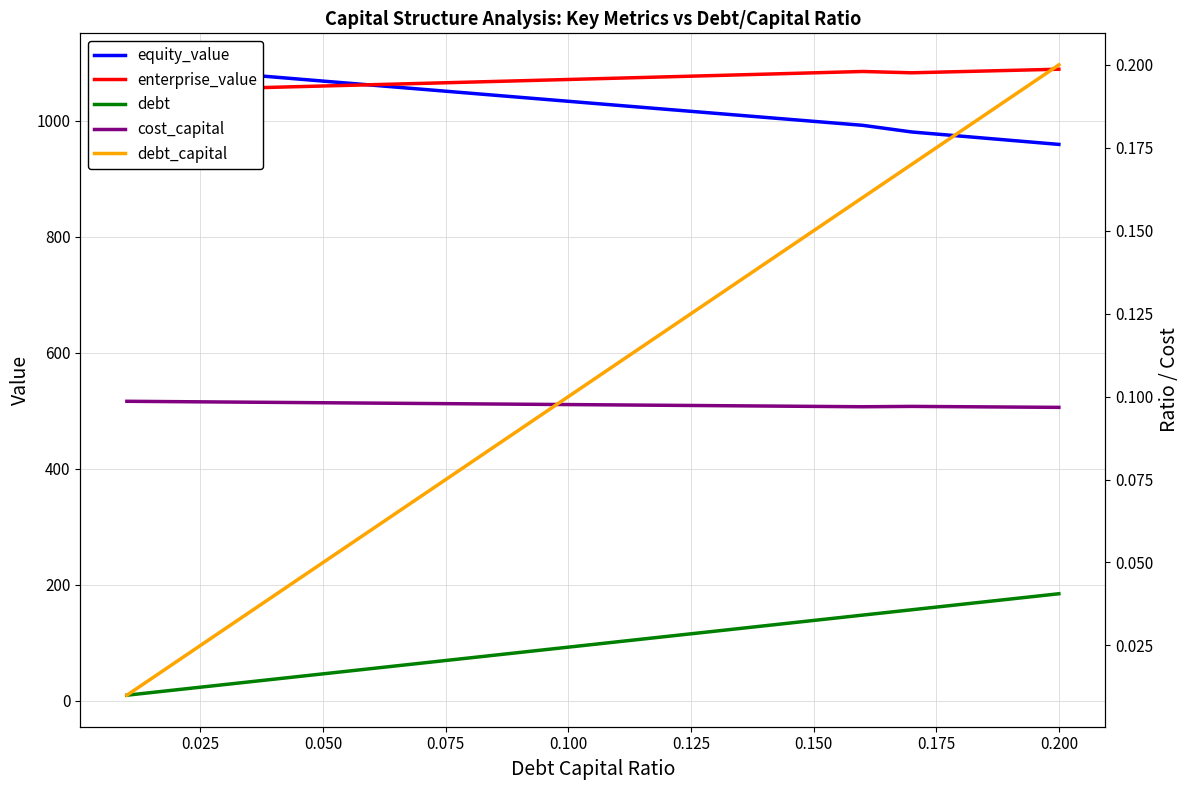

True or false: cost_capital and debt cross at least once.

False